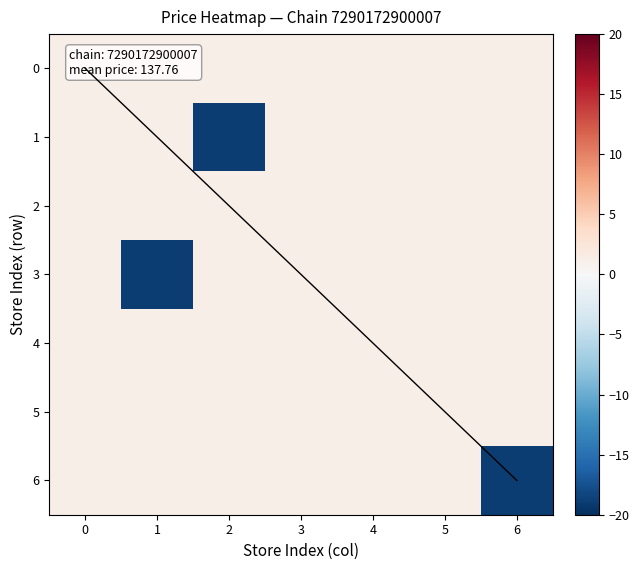

Reading left to right, what are all the values shown in this chart?

0: 0=1.2	1=1.2	2=1.2	3=1.2	4=1.2	5=1.2	6=1.2
1: 0=1.2	1=1.2	2=-19.0	3=1.2	4=1.2	5=1.2	6=1.2
2: 0=1.2	1=1.2	2=1.2	3=1.2	4=1.2	5=1.2	6=1.2
3: 0=1.2	1=-19.0	2=1.2	3=1.2	4=1.2	5=1.2	6=1.2
4: 0=1.2	1=1.2	2=1.2	3=1.2	4=1.2	5=1.2	6=1.2
5: 0=1.2	1=1.2	2=1.2	3=1.2	4=1.2	5=1.2	6=1.2
6: 0=1.2	1=1.2	2=1.2	3=1.2	4=1.2	5=1.2	6=-19.0